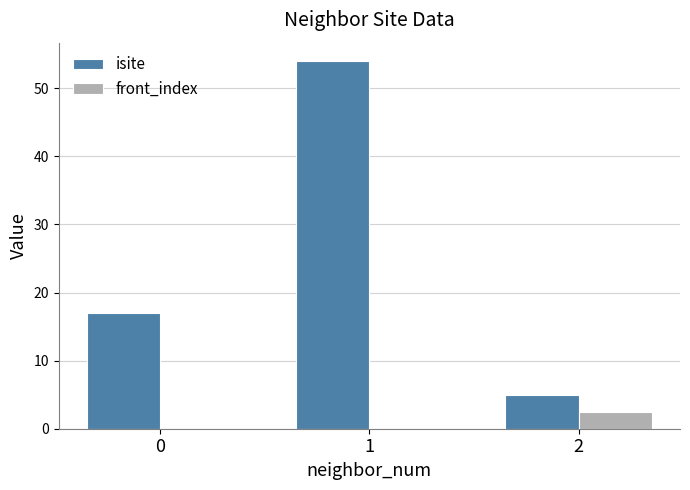

Reading right to left, list all the values displayed in this chart.

isite: 5.0	54.0	17.0
front_index: 2.5	0.0	0.0